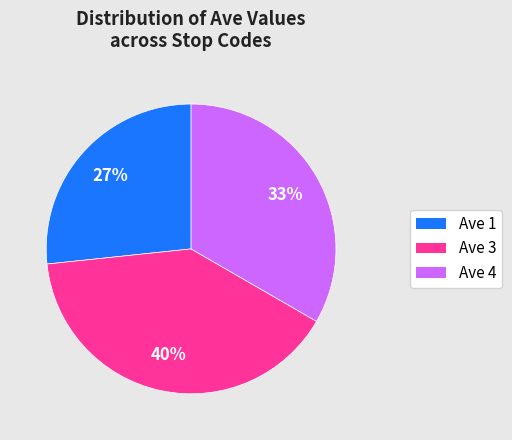

To the nearest percent, what is the difference between the largest and smallest slice percentages?

13%